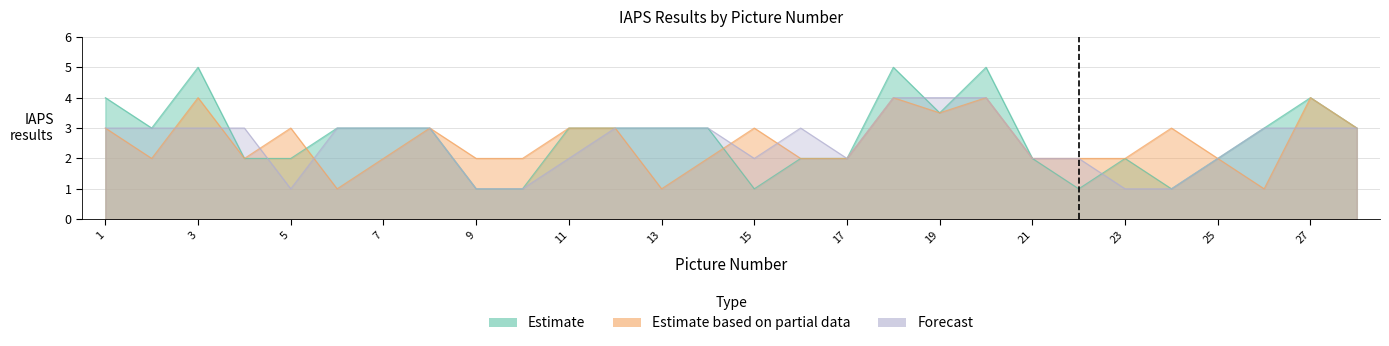

Which series has the largest total across all categories?

Estimate (h)